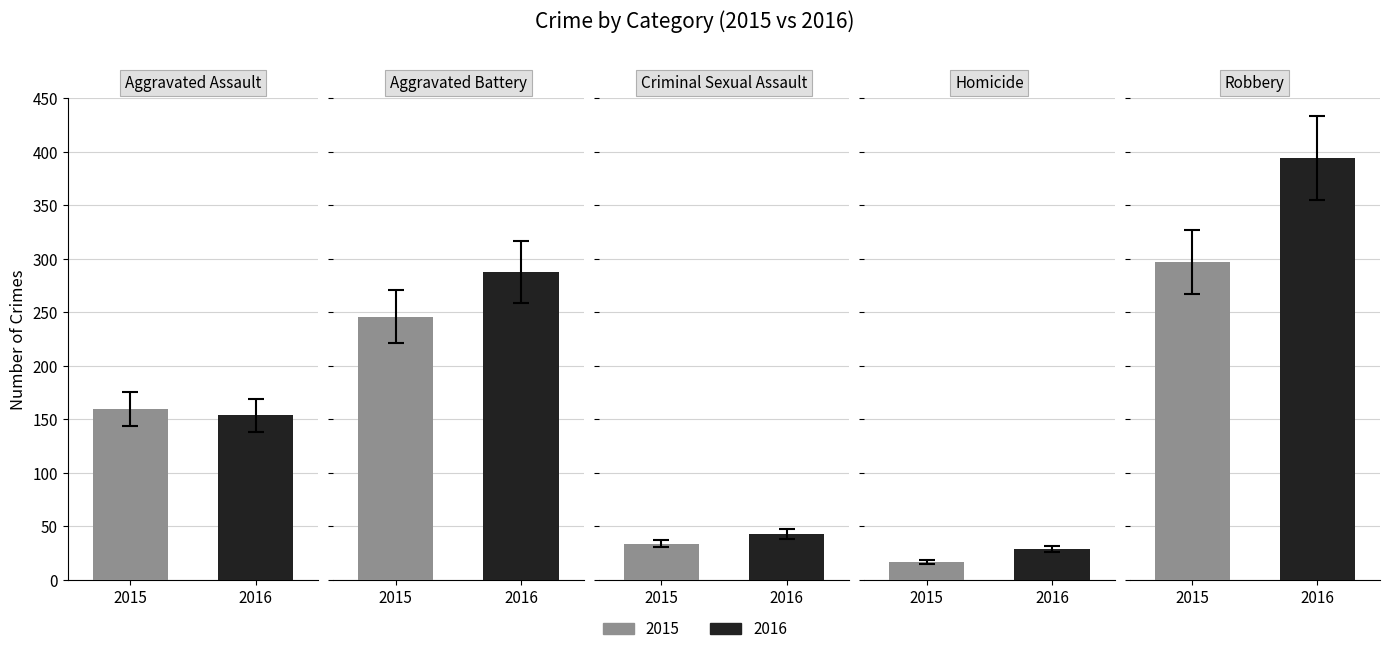

What is the average value of the 2016 series?

182